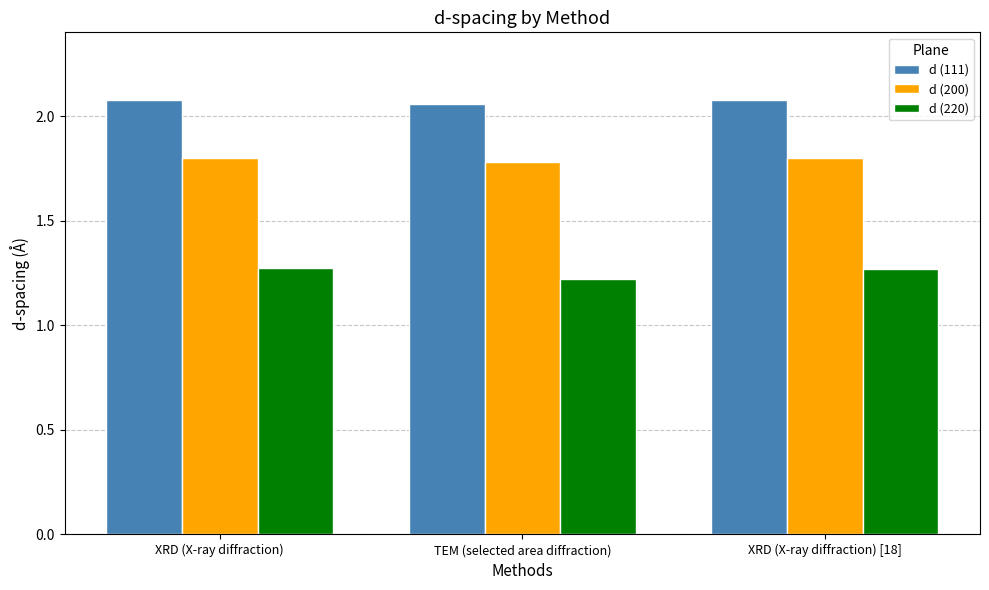

Count the d (200) values in the range 1 to 2.

3